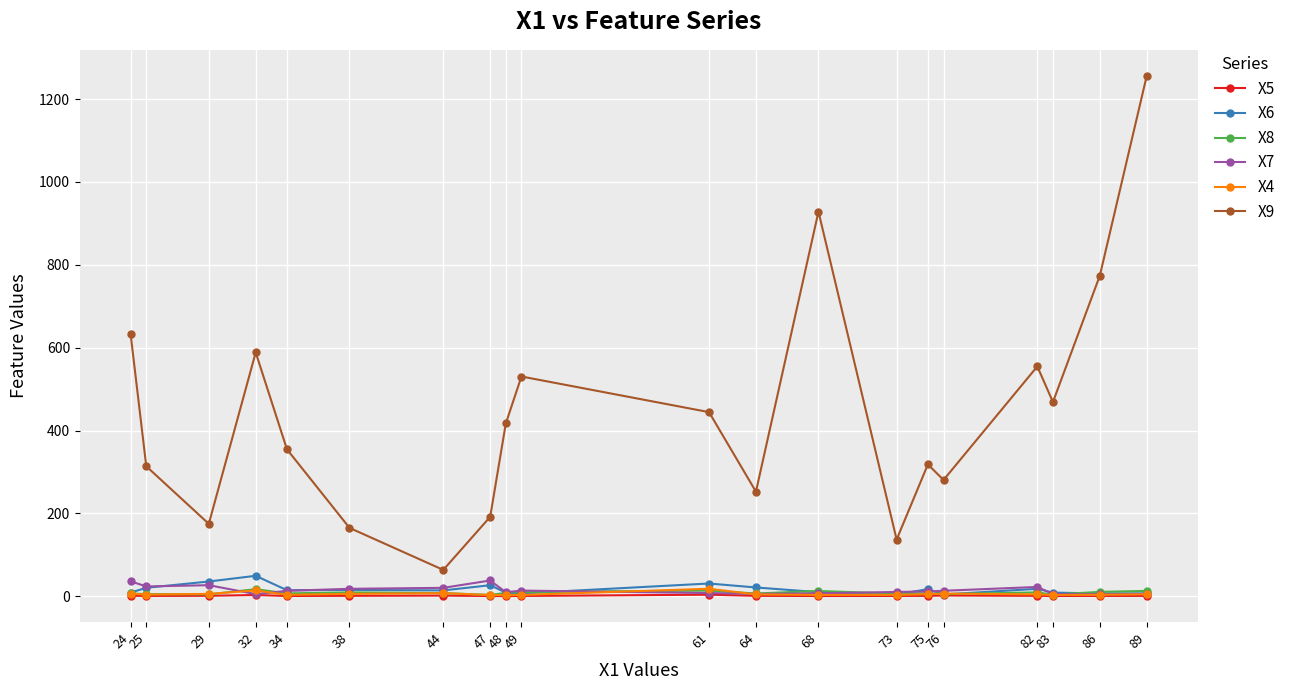

What is the sum of the X9 values at 44 and 32?

652.1